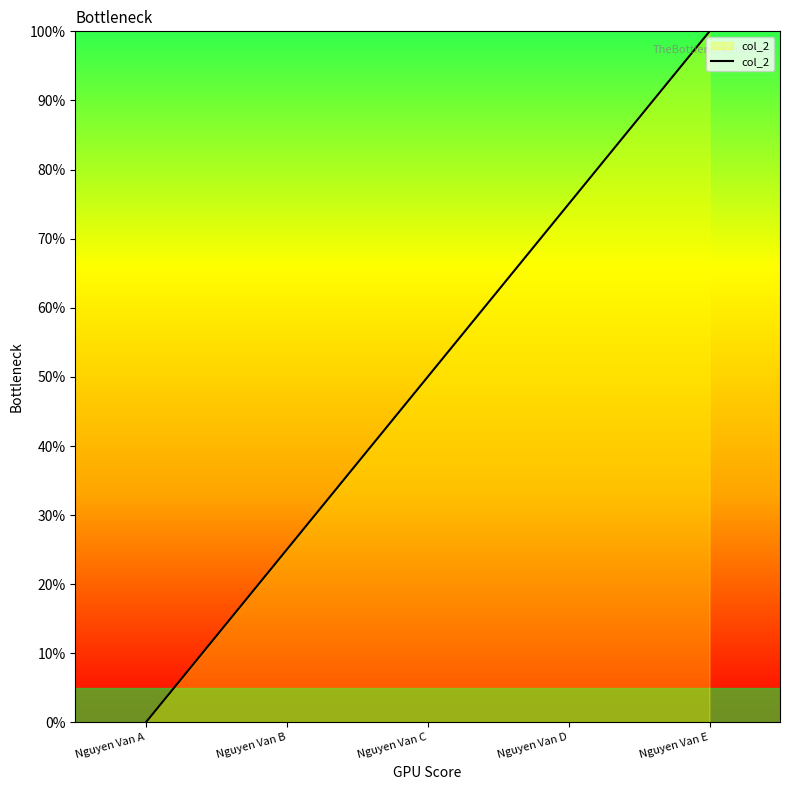

What is the difference between the maximum and minimum values?

100